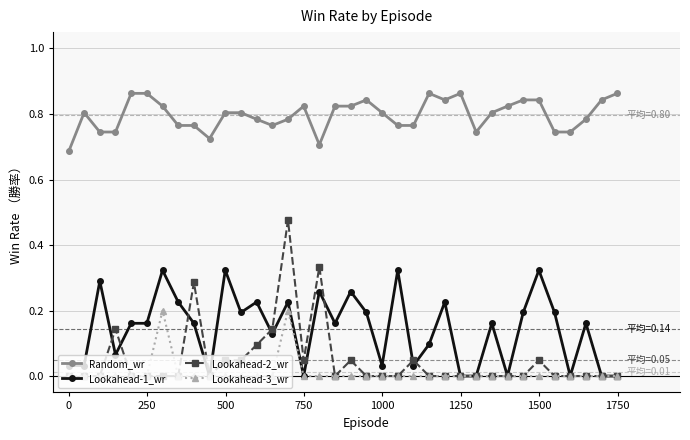

True or false: Random_wr and Lookahead-3_wr cross at least once.

False